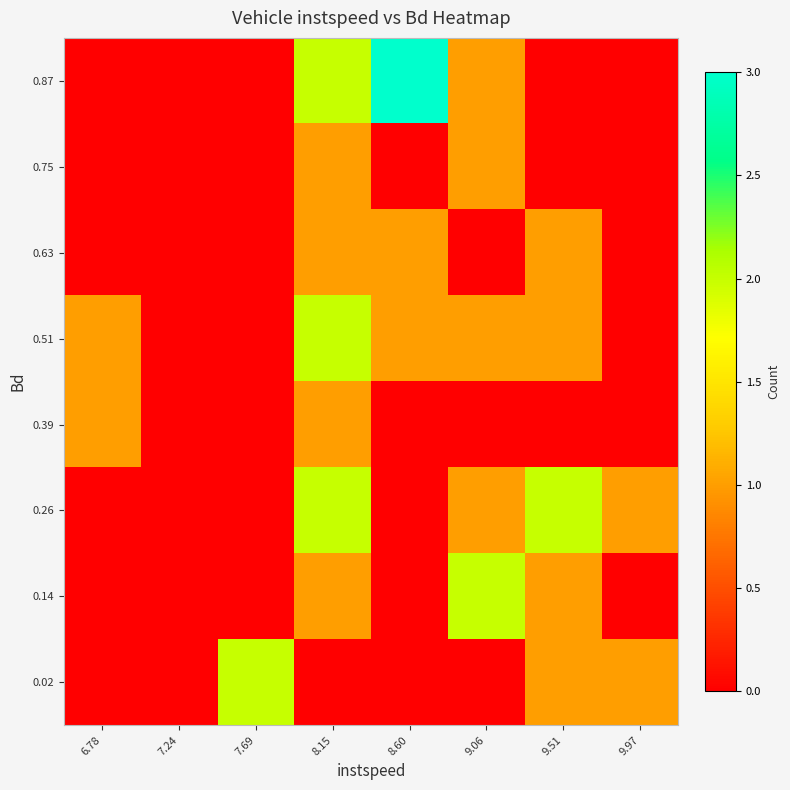

Reading left to right, list all the values displayed in this chart.

0.02: 6.78=0	7.24=0	7.69=2	8.15=0	8.60=0	9.06=0	9.51=1	9.97=1
0.14: 6.78=0	7.24=0	7.69=0	8.15=1	8.60=0	9.06=2	9.51=1	9.97=0
0.26: 6.78=0	7.24=0	7.69=0	8.15=2	8.60=0	9.06=1	9.51=2	9.97=1
0.39: 6.78=1	7.24=0	7.69=0	8.15=1	8.60=0	9.06=0	9.51=0	9.97=0
0.51: 6.78=1	7.24=0	7.69=0	8.15=2	8.60=1	9.06=1	9.51=1	9.97=0
0.63: 6.78=0	7.24=0	7.69=0	8.15=1	8.60=1	9.06=0	9.51=1	9.97=0
0.75: 6.78=0	7.24=0	7.69=0	8.15=1	8.60=0	9.06=1	9.51=0	9.97=0
0.87: 6.78=0	7.24=0	7.69=0	8.15=2	8.60=3	9.06=1	9.51=0	9.97=0